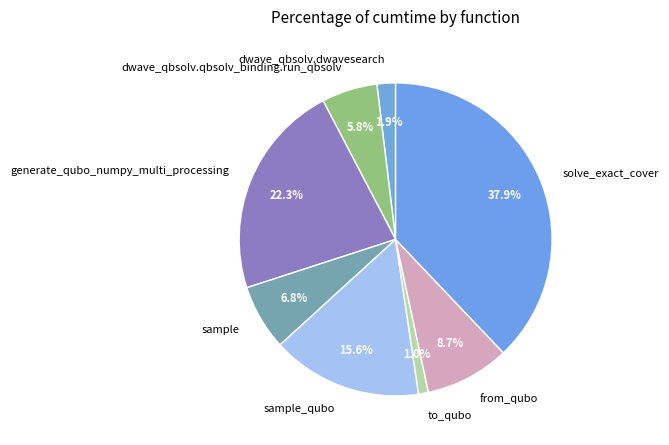

Which category has the smallest portion of the pie?

to_qubo